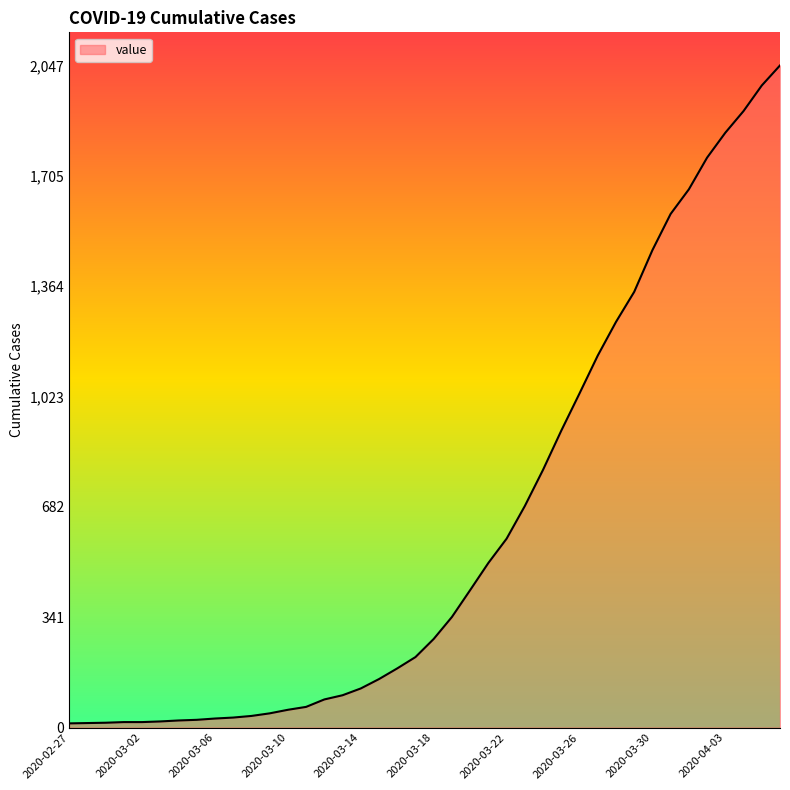

What is the greatest value displayed?

2047